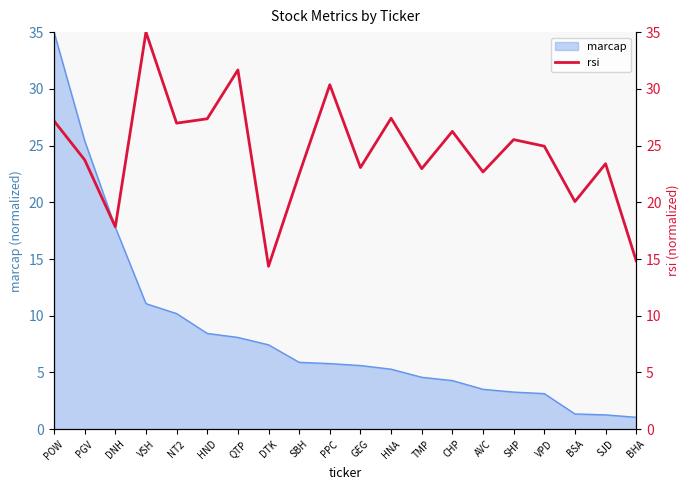

Does the chart have visible grid lines?

No